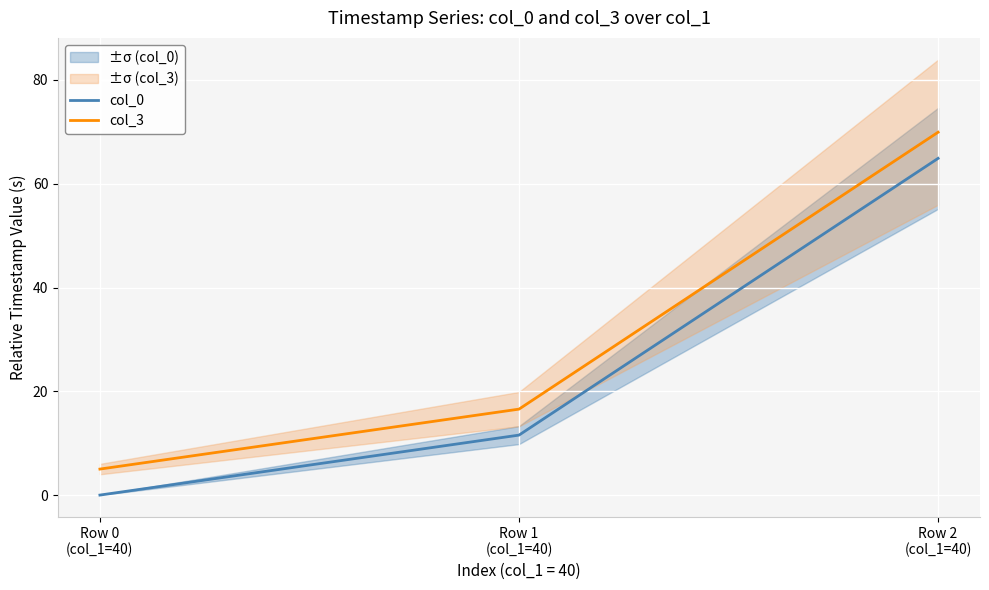

What is the approximate value of col_3 at Row 2
(col_1=40)?

69.9